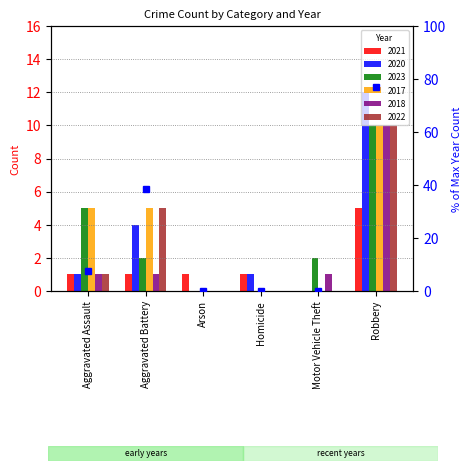

Where is the data nearest to the value 38?

Aggravated Battery